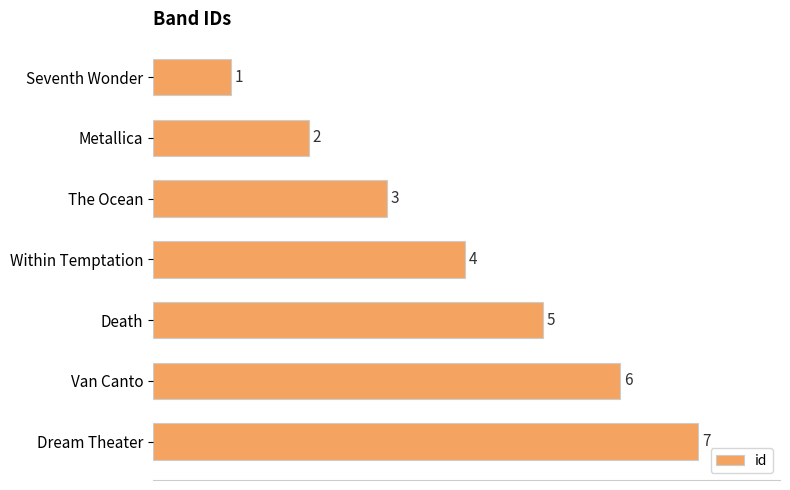

How many data points are less than 4?

3